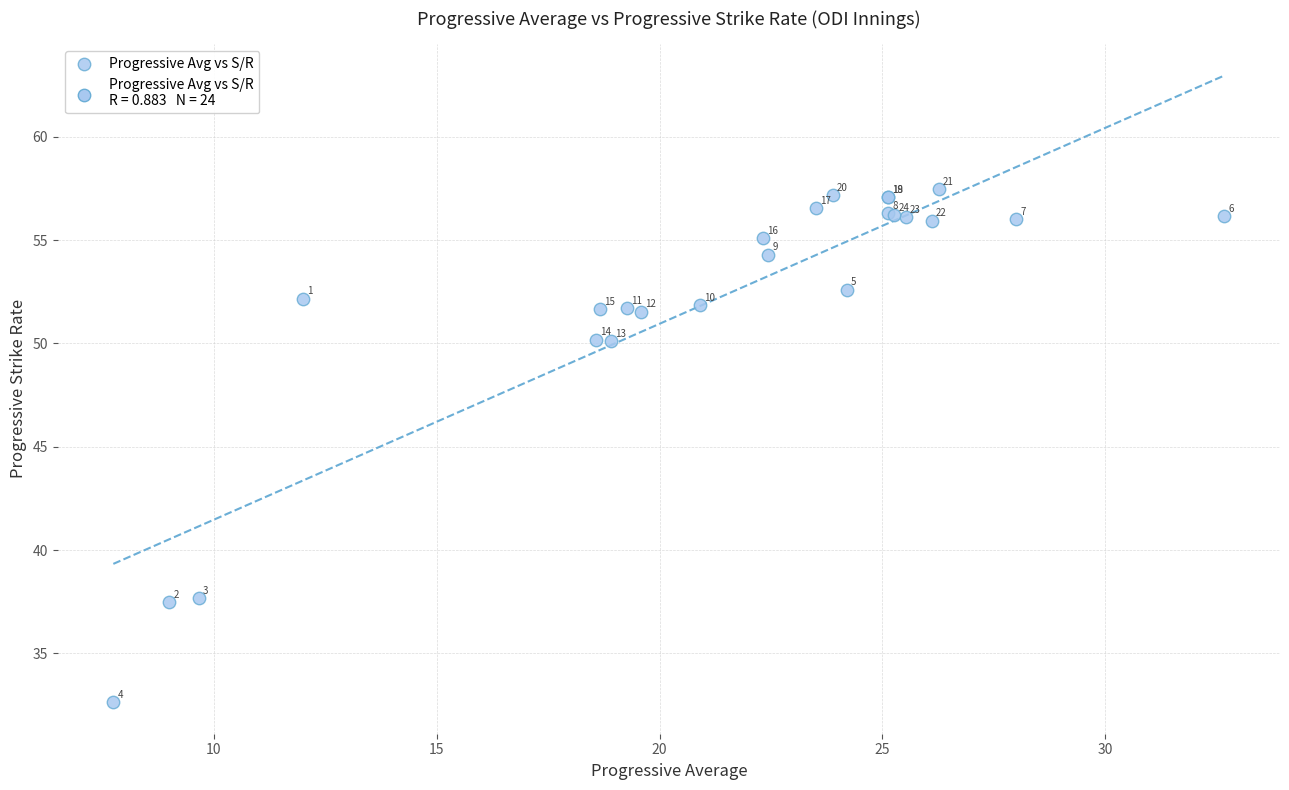

What Y value in the scatter plot is closest to 45?

50.1